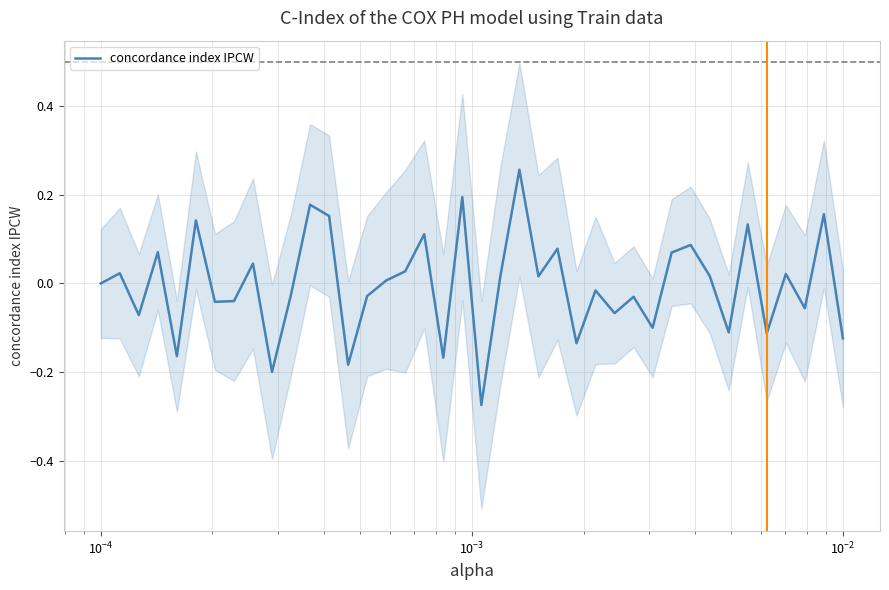

Does the chart have visible grid lines?

Yes